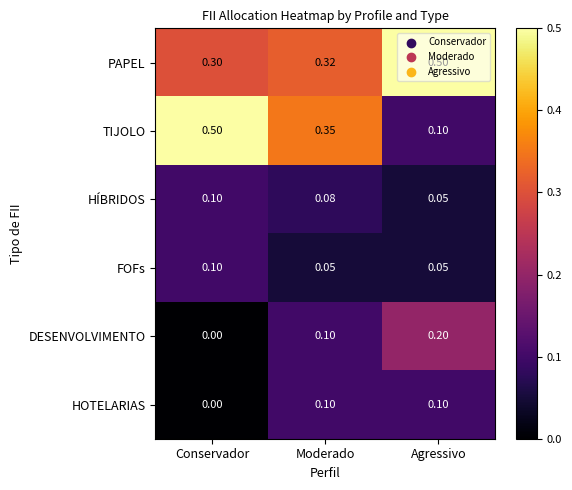

Which series has the widest spread of values?

TIJOLO